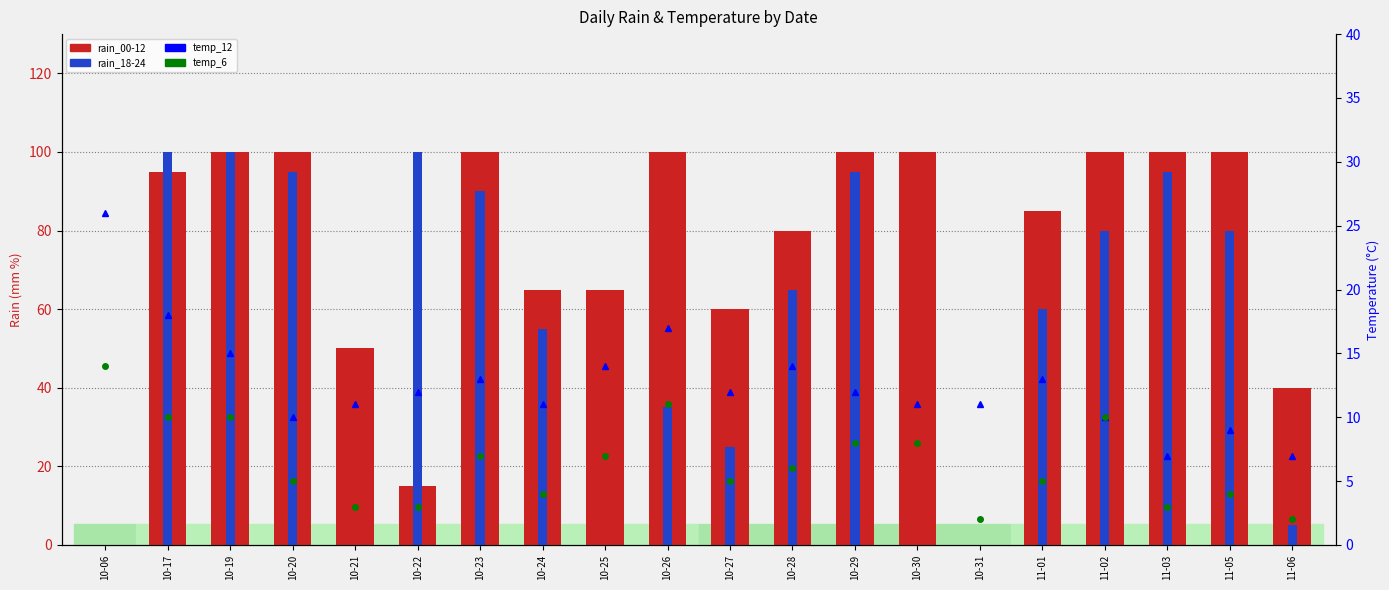

True or false: rain_00-12 has a value of 100 at 10-26.

True